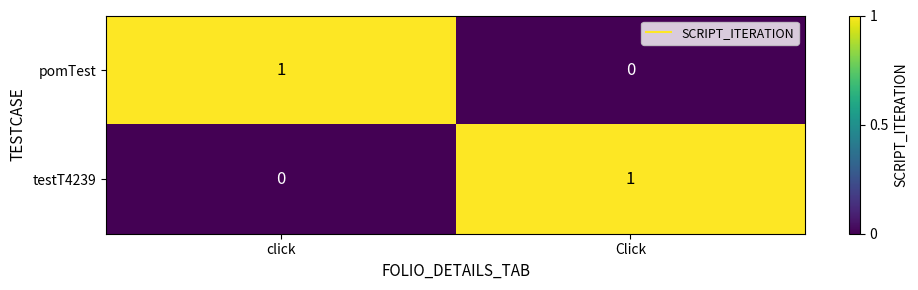

What is the maximum value shown in the chart?

1